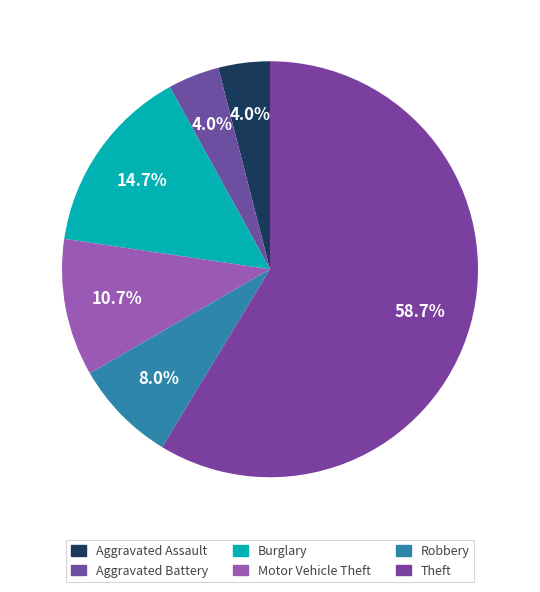

Which slice is the largest?

Theft